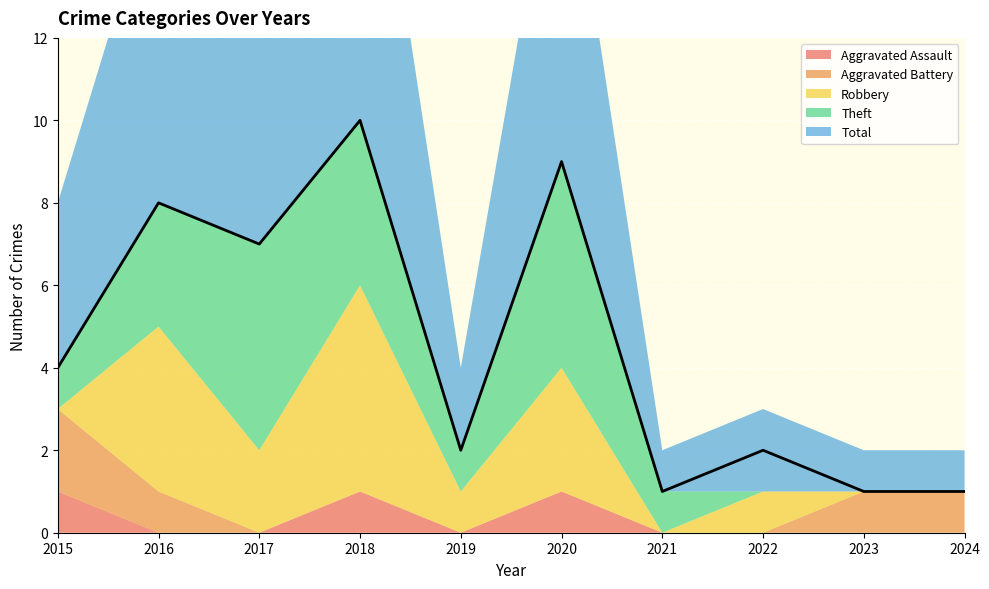

Which category has the lowest value across all series?

2016